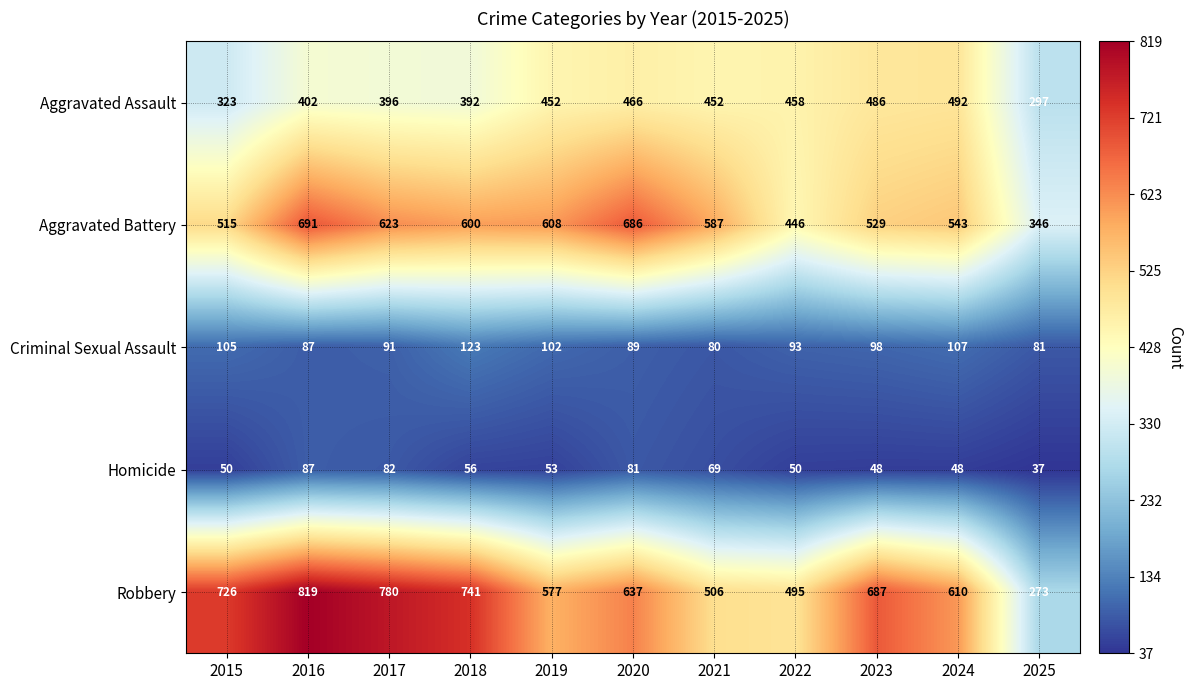

Which series has the largest total across all categories?

Robbery